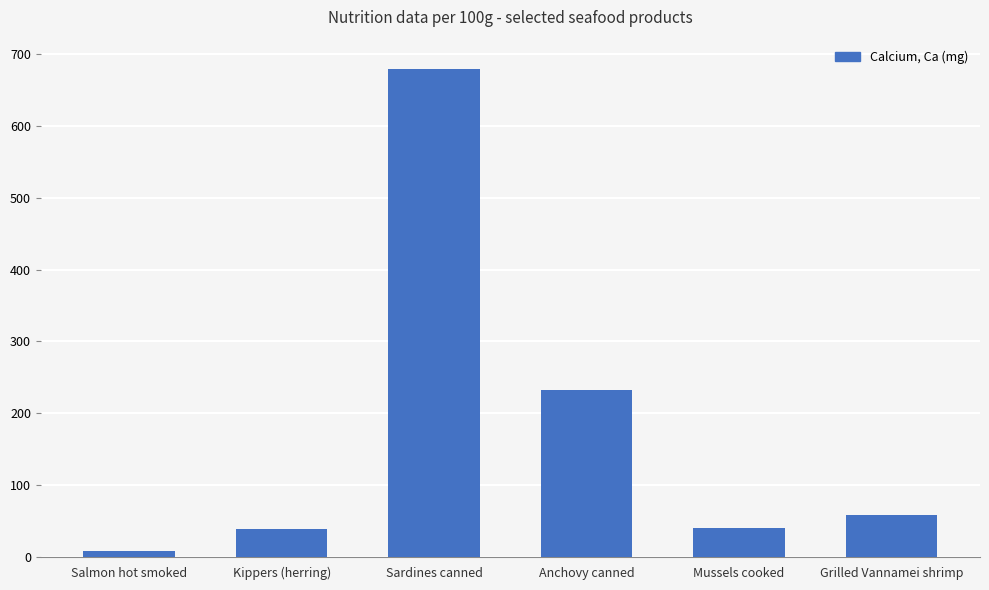

What is the value of the 2nd bar from the left?

39